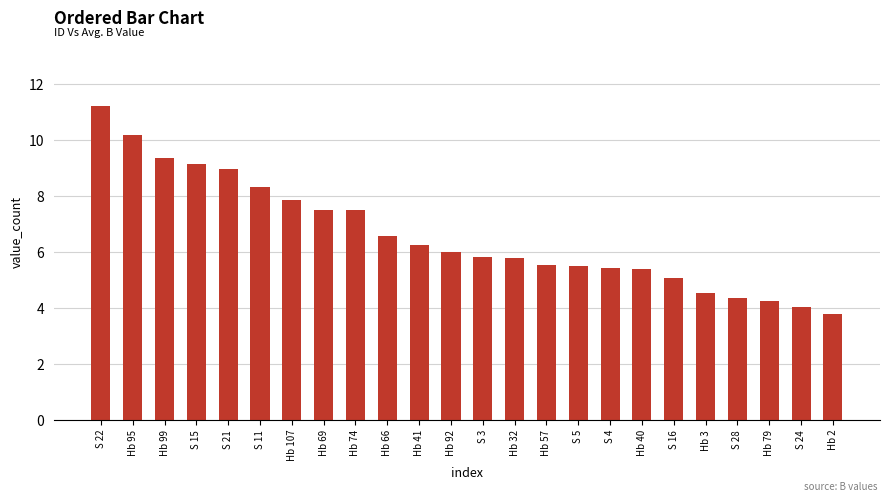

What position from the right is S 11?

19